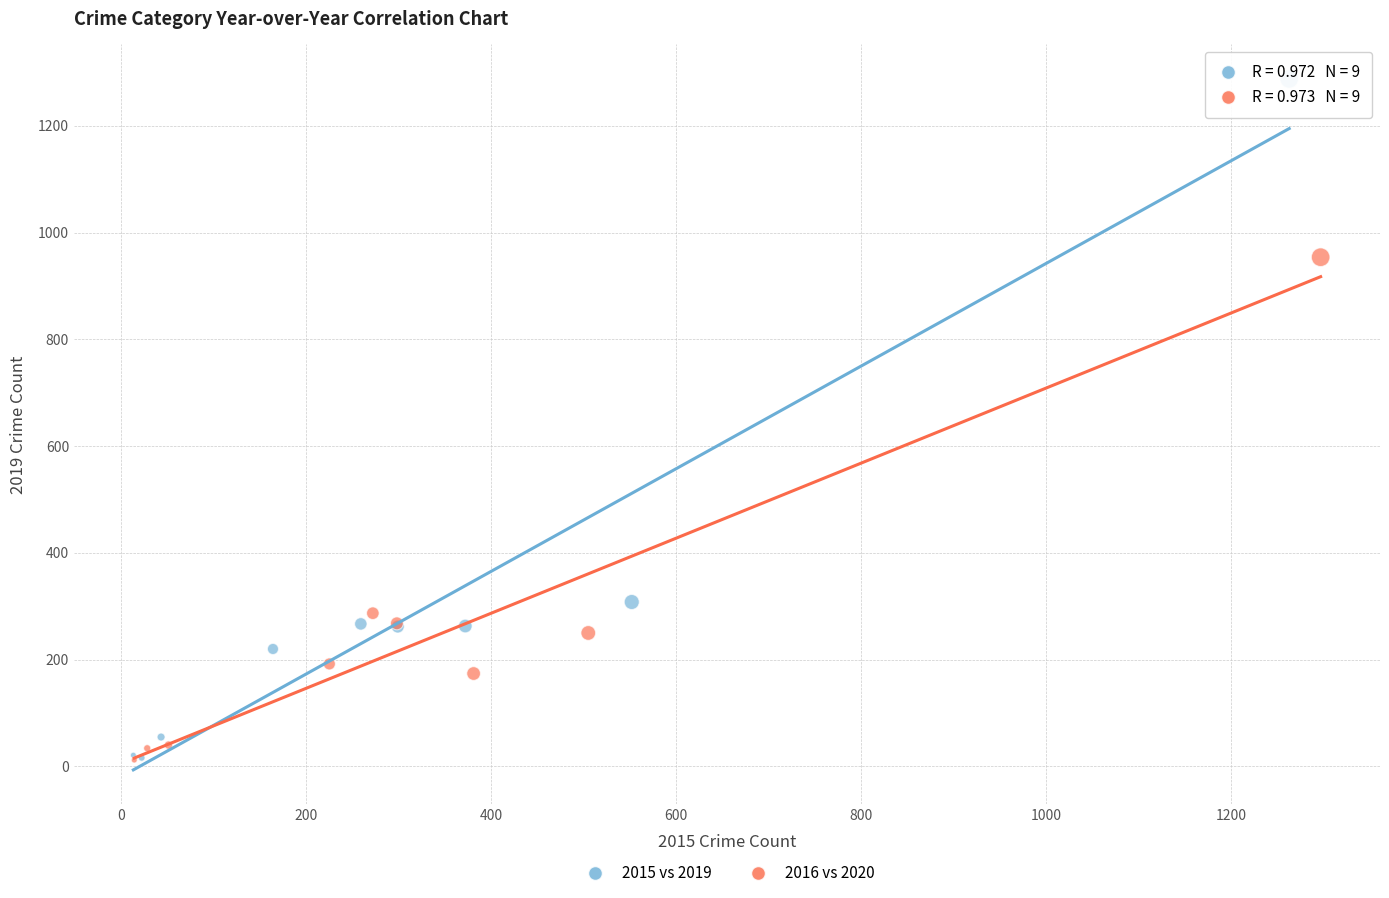

What are all the series names shown in the legend?

2015 vs 2019, 2016 vs 2020